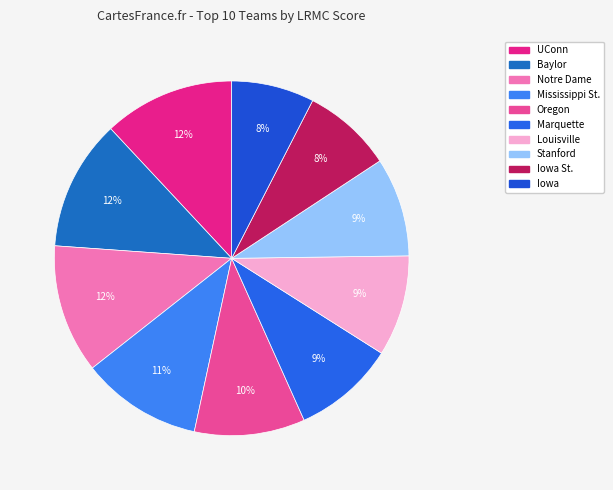

Is Iowa St. the majority of the pie?

No